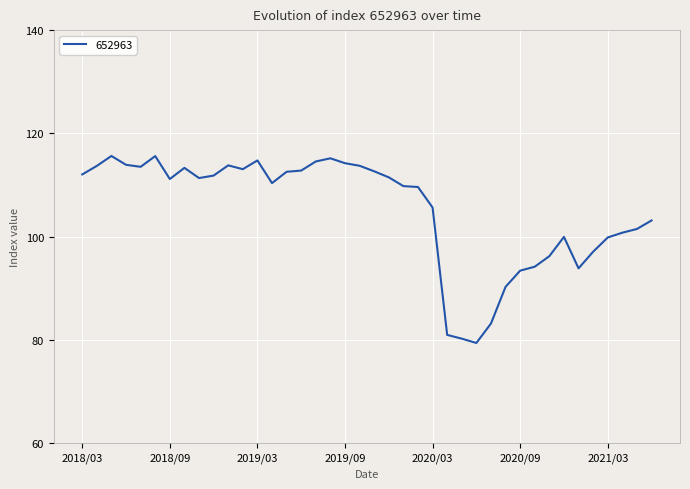

What is the difference between the maximum and minimum values?

36.2